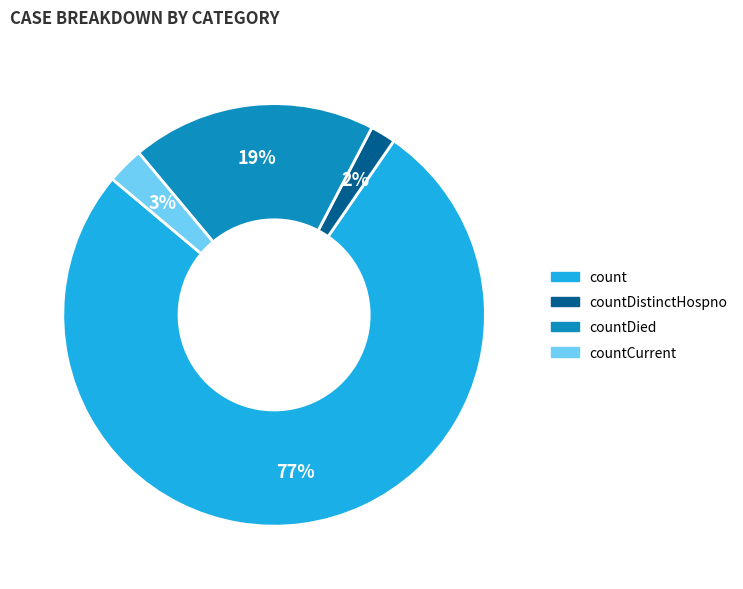

To the nearest percent, what is the average slice percentage?

25%